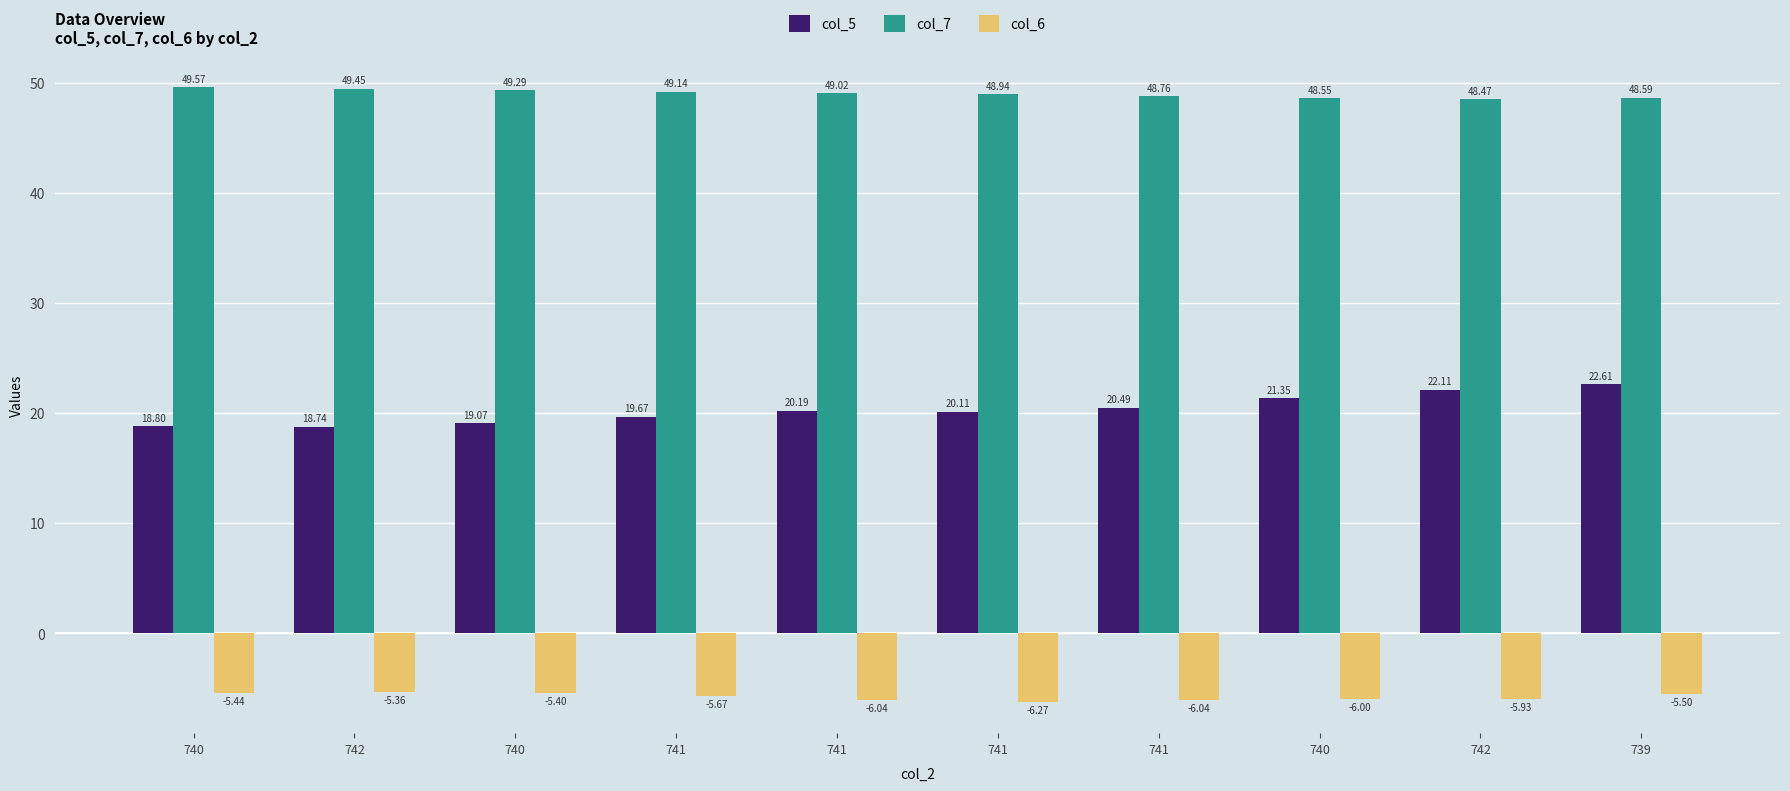

At how many categories does at least one series exceed 45?

10